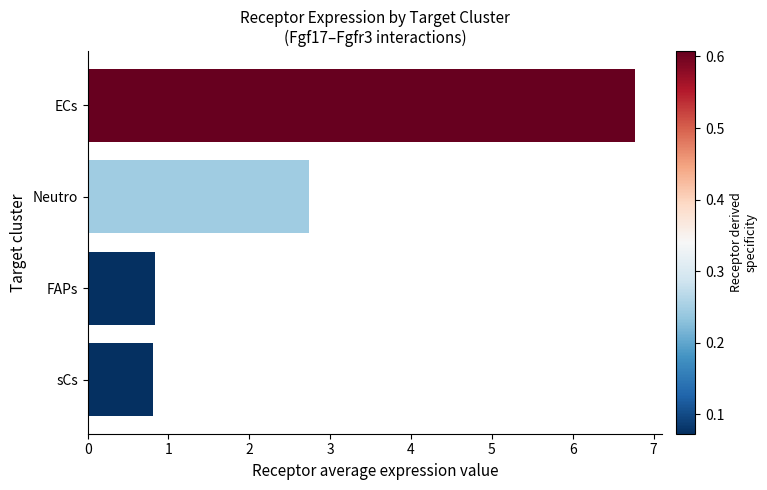

What is the average value?

2.8